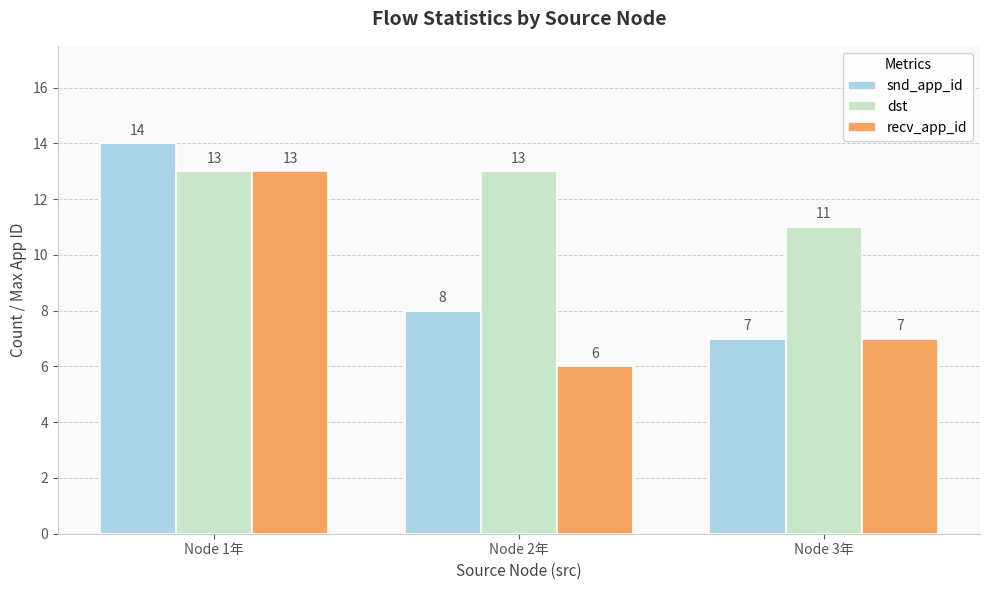

At how many categories does at least one series exceed 6?

3